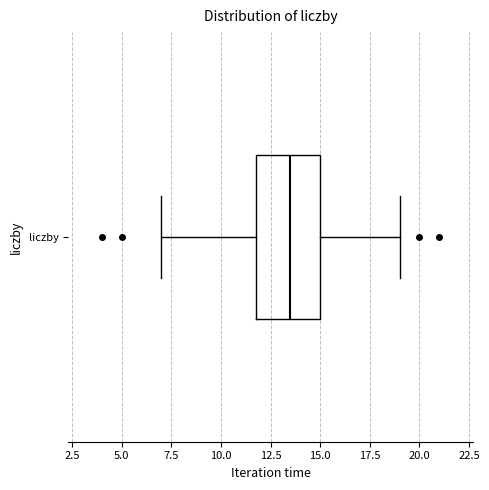

Transcribe this box plot: give where the median line is, the range the box spans, and where the two whiskers end, as read against the x-axis. The values are not printed on the chart, so give them approximately, as read against the axis.

median 13.5, box 12.0 to 15.0, whiskers 7.0 to 19.0